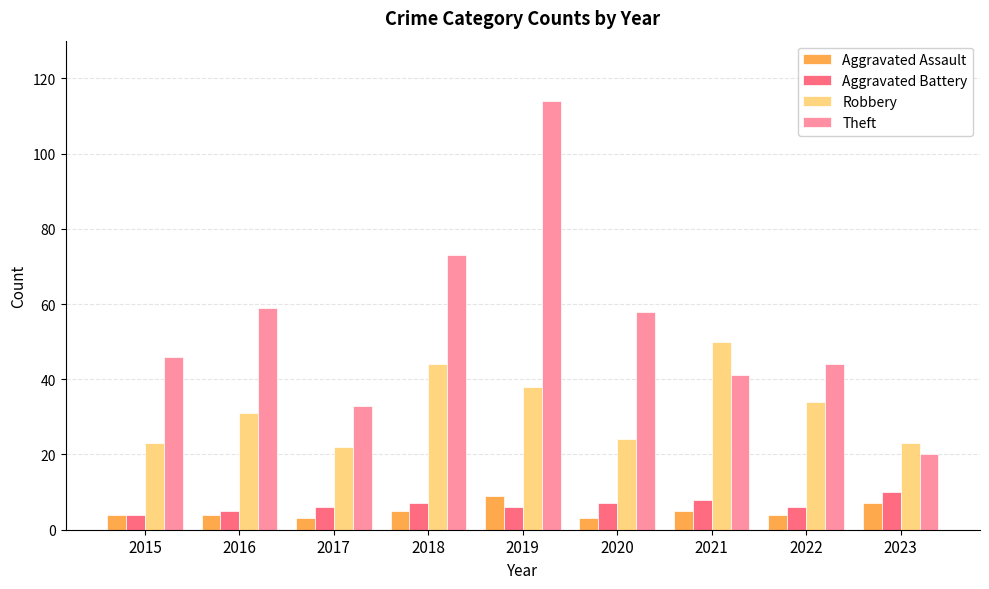

The value of Theft at 2017 is 50. True or false?

False